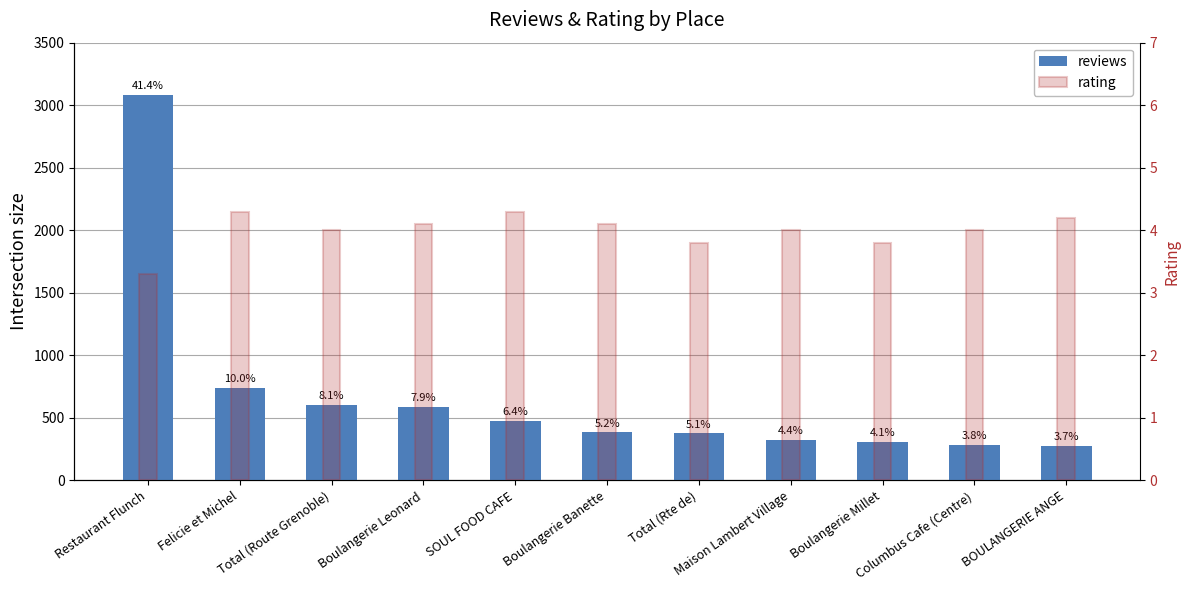

The value of rating at SOUL FOOD CAFE is 4.3. True or false?

True